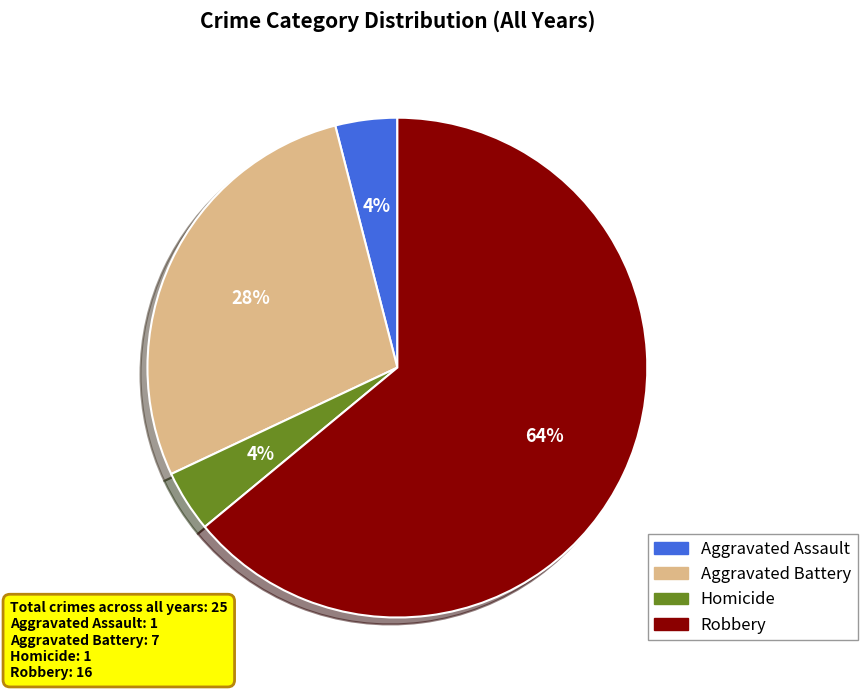

What is the largest slice in the pie chart?

Robbery